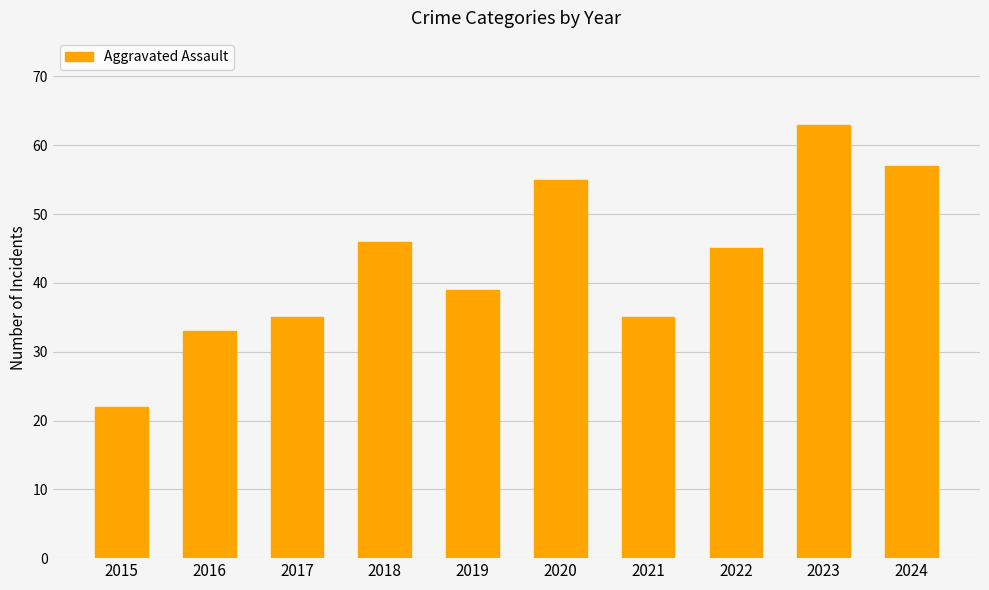

Reading left to right, transcribe all the data shown in this chart.

2015=22	2016=33	2017=35	2018=46	2019=39	2020=55	2021=35	2022=45	2023=63	2024=57